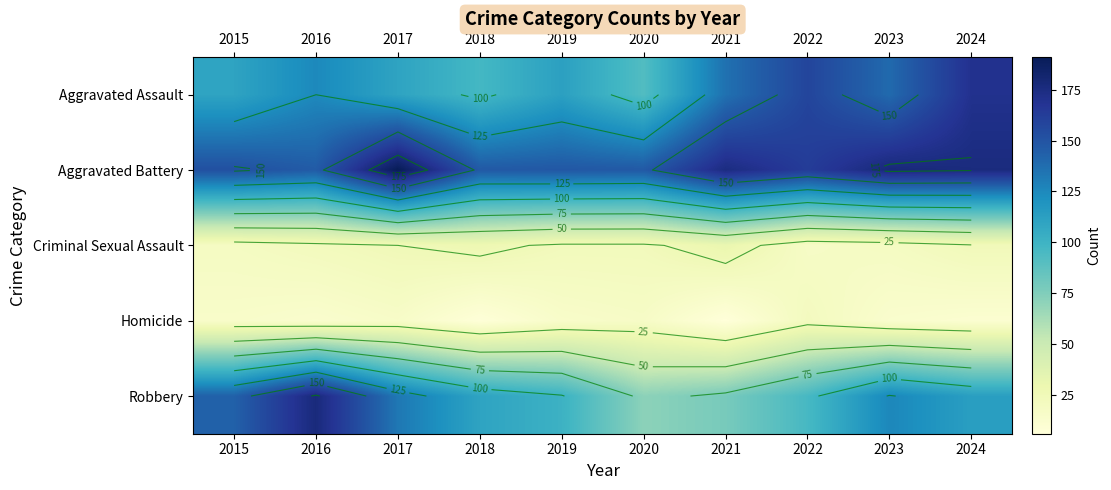

What is the difference between the Homicide values at 2015 and 2024?

4